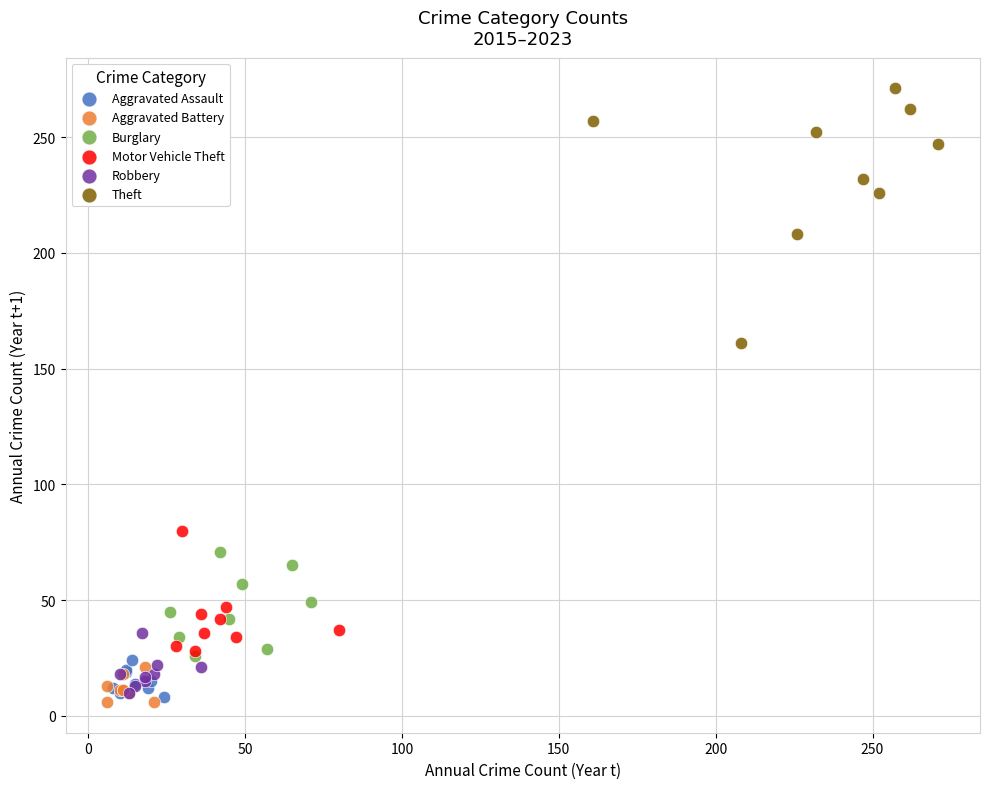

Which series reaches the maximum Y coordinate?

Theft